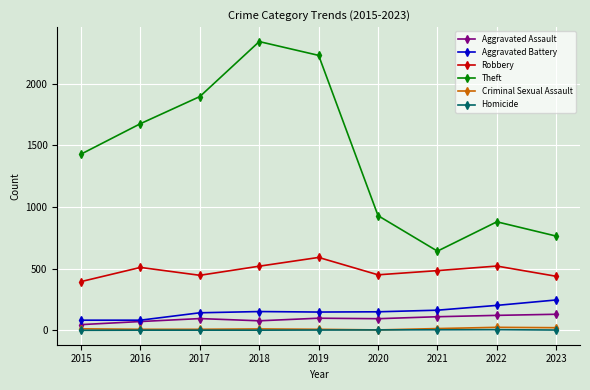

True or false: Robbery and Theft intersect in this chart.

False